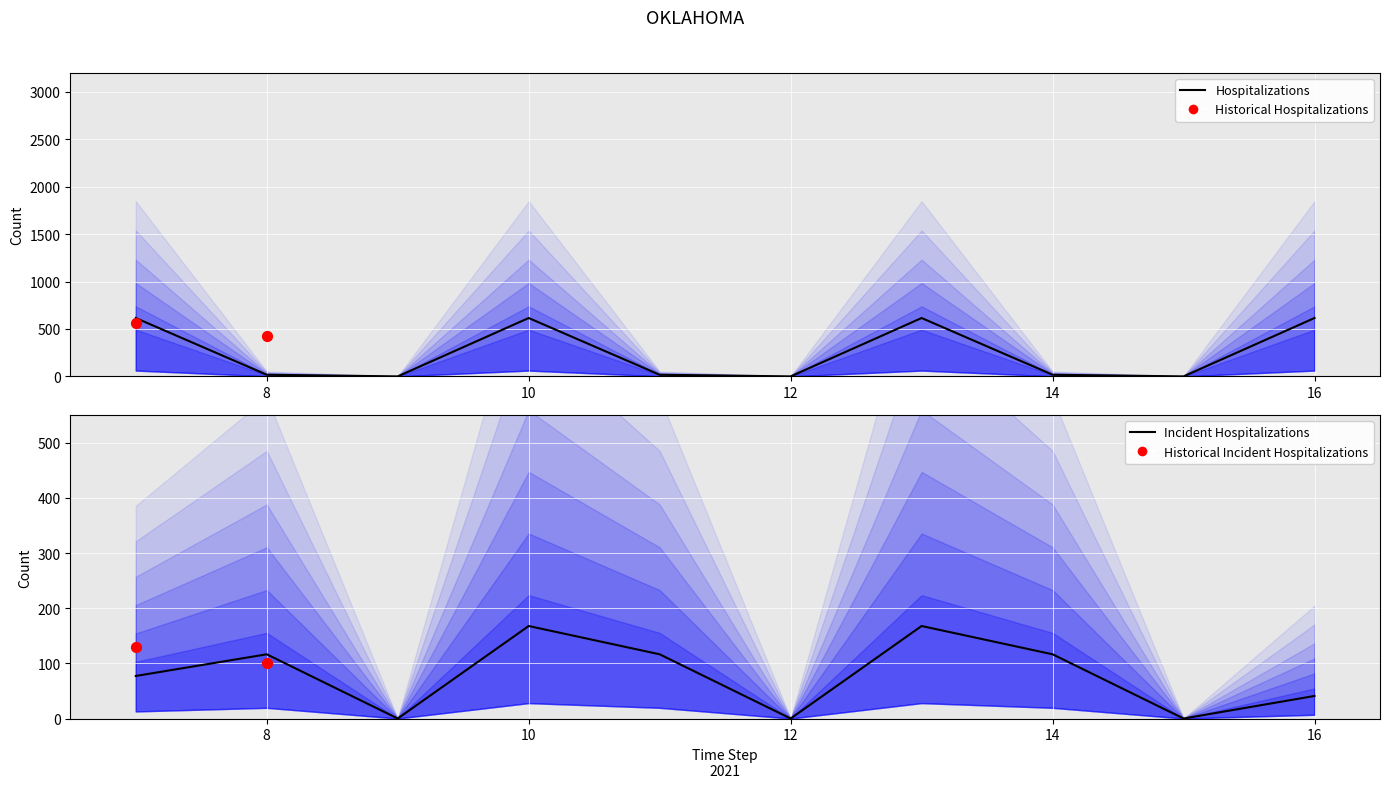

At which category is the sum across all series the highest?

13